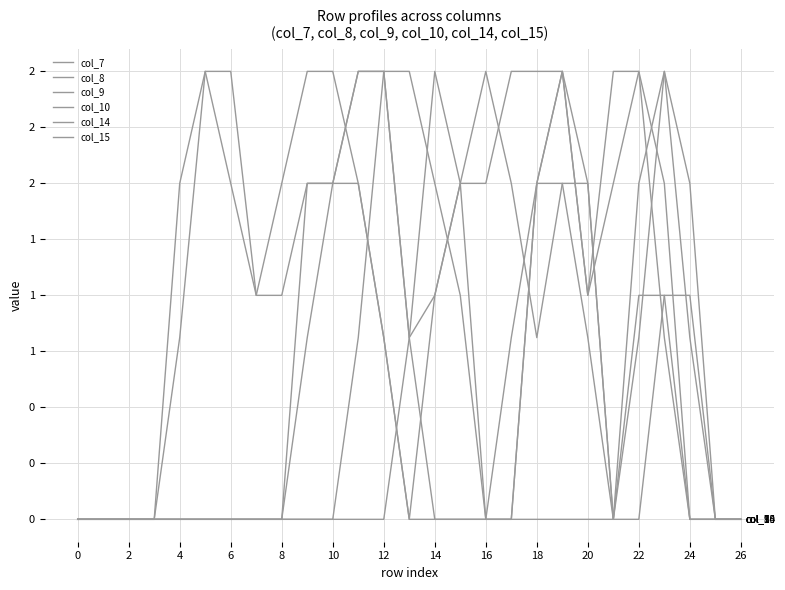

Reading left to right, extract all data points from this chart.

col_7: 0.0	0.0	0.0	0.0	0.0	0.0	0.0	0.0	0.0	0.0	0.0	0.0	0.0	0.8	2.0	1.5	0.0	0.0	0.0	0.0	0.0	0.0	1.0	1.0	0.0	0.0	0.0
col_8: 0.0	0.0	0.0	0.0	0.0	0.0	0.0	0.0	0.0	0.0	0.0	0.8	2.0	2.0	1.5	1.0	0.0	0.8	1.5	1.5	0.8	0.0	1.5	2.0	0.8	0.0	0.0
col_9: 0.0	0.0	0.0	0.0	0.0	0.0	0.0	0.0	0.0	0.8	1.5	2.0	2.0	0.8	1.0	1.5	1.5	2.0	2.0	2.0	1.5	0.0	0.8	2.0	1.5	0.0	0.0
col_10: 0.0	0.0	0.0	0.0	0.0	0.0	0.0	0.0	0.0	1.5	1.5	1.5	0.8	0.0	1.0	1.5	2.0	1.5	0.8	1.5	1.5	0.0	0.0	1.0	1.0	0.0	0.0
col_14: 0.0	0.0	0.0	0.0	0.8	2.0	2.0	1.0	1.0	1.5	1.5	2.0	2.0	0.8	0.0	0.0	0.0	0.0	1.5	2.0	1.0	1.5	2.0	1.5	0.0	0.0	0.0
col_15: 0.0	0.0	0.0	0.0	1.5	2.0	1.5	1.0	1.5	2.0	2.0	1.5	0.8	0.0	0.0	0.0	0.0	0.0	1.5	2.0	1.0	2.0	2.0	0.8	0.0	0.0	0.0